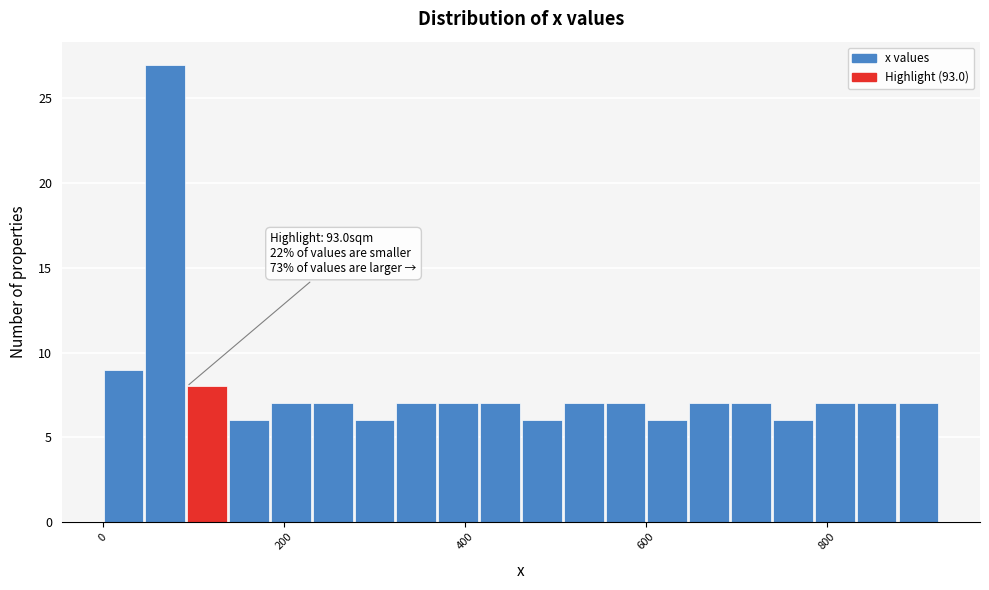

Read against the x-axis, roughly where is the centre of the tallest bar?

60